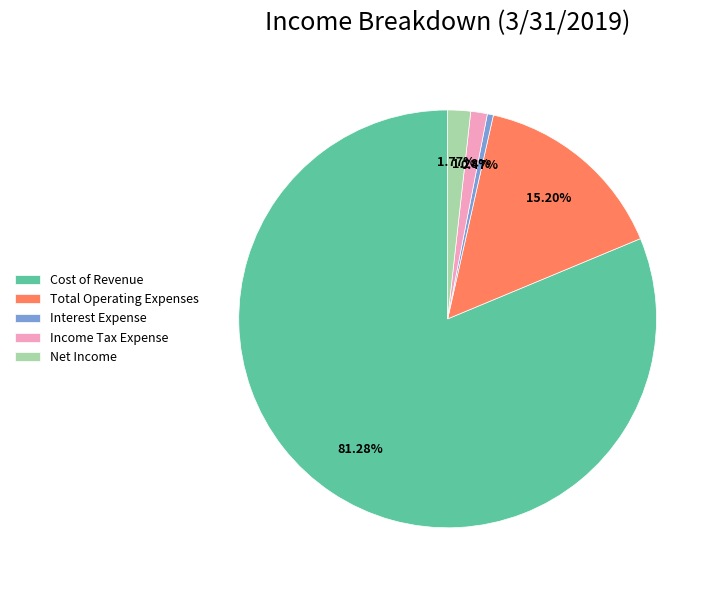

What percentage do Total Operating Expenses and Income Tax Expense together represent?

16.5%